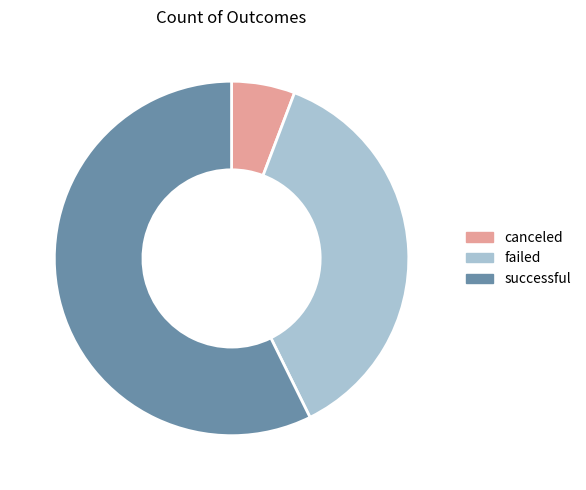

To the nearest percent, what percentage of the pie is failed?

37%